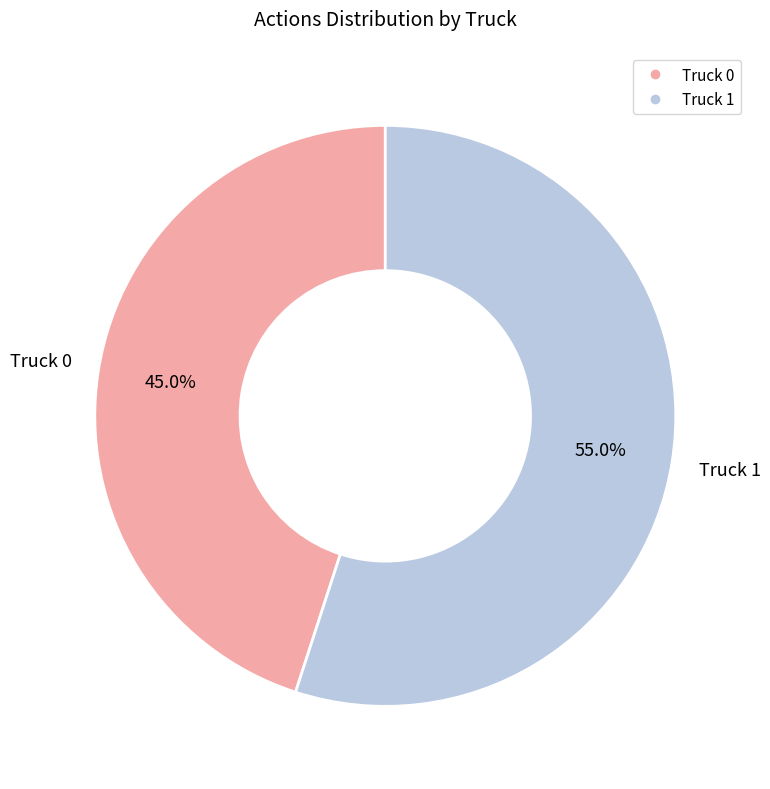

What percentage is NOT represented by Truck 0?

55.0%